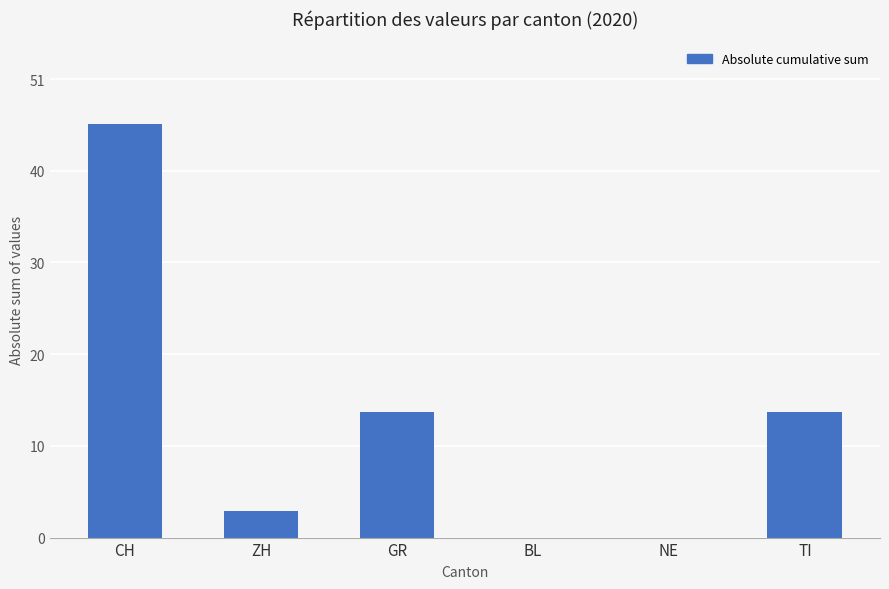

List the labels in order of value, smallest first.

BL, NE, ZH, GR, TI, CH